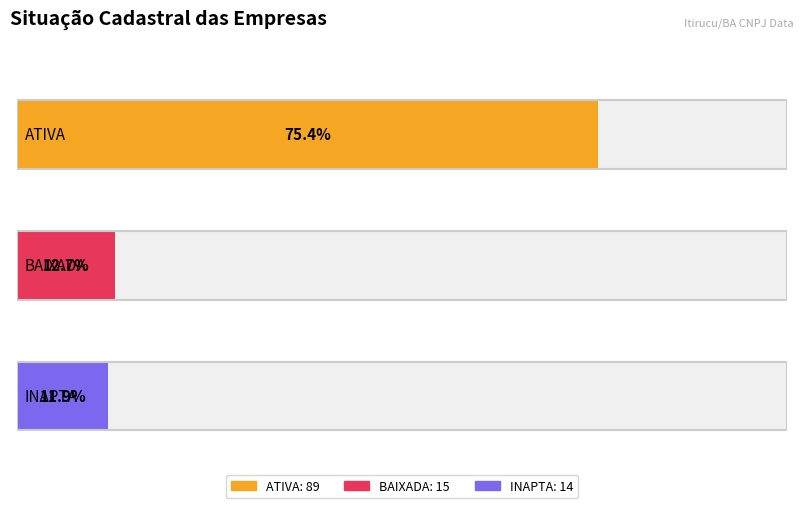

Are the bars grouped side by side (vs. stacked)?

No